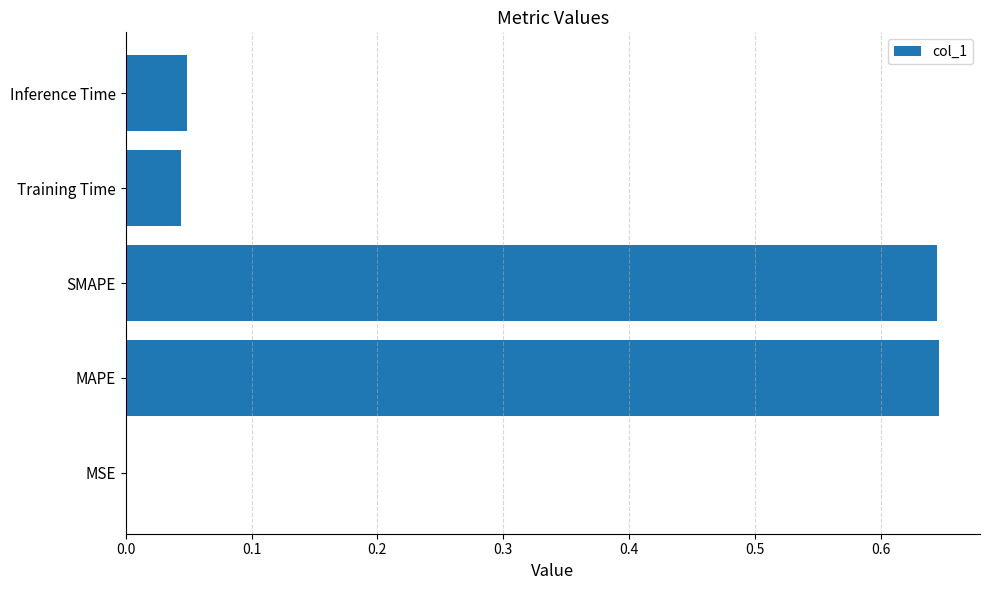

Between Training Time and SMAPE, which is larger?

SMAPE